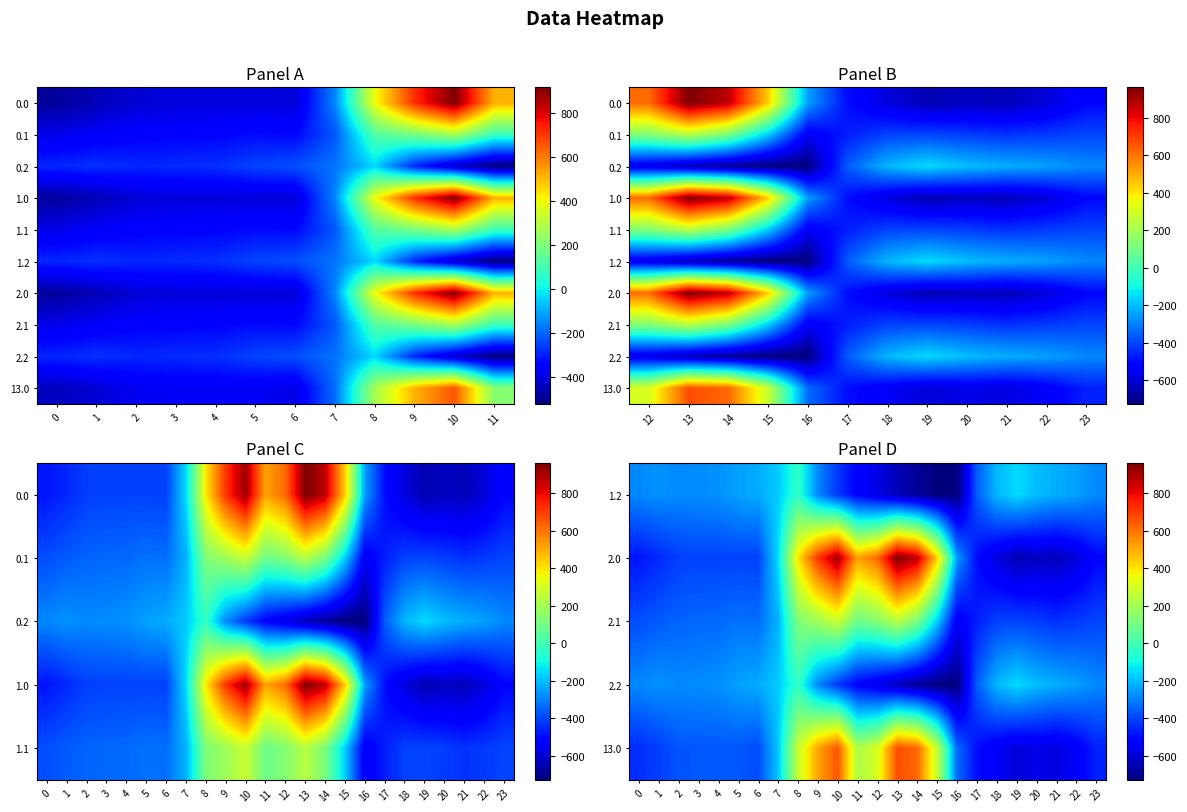

List the series in order of their peak value, lowest first.

0.2, 1.2, 2.2, 0.1, 1.1, 2.1, 13.0, 0.0, 1.0, 2.0